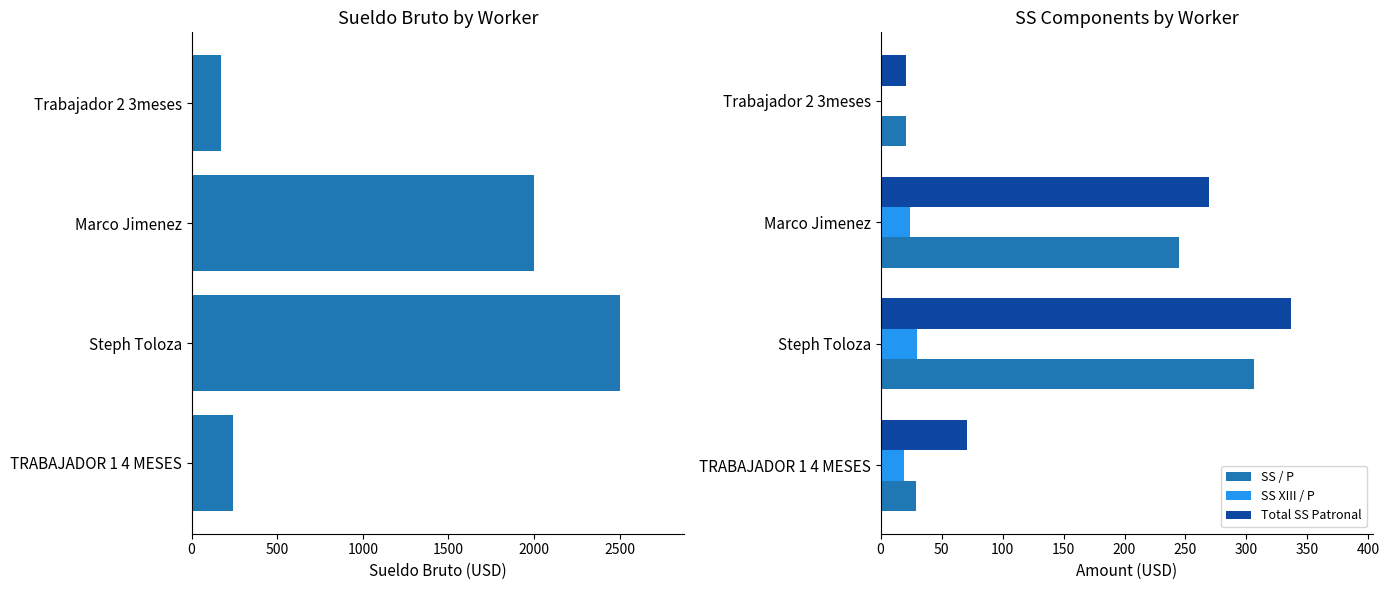

What is the difference between the maximum and minimum values in the SS XIII / P series?

30.2